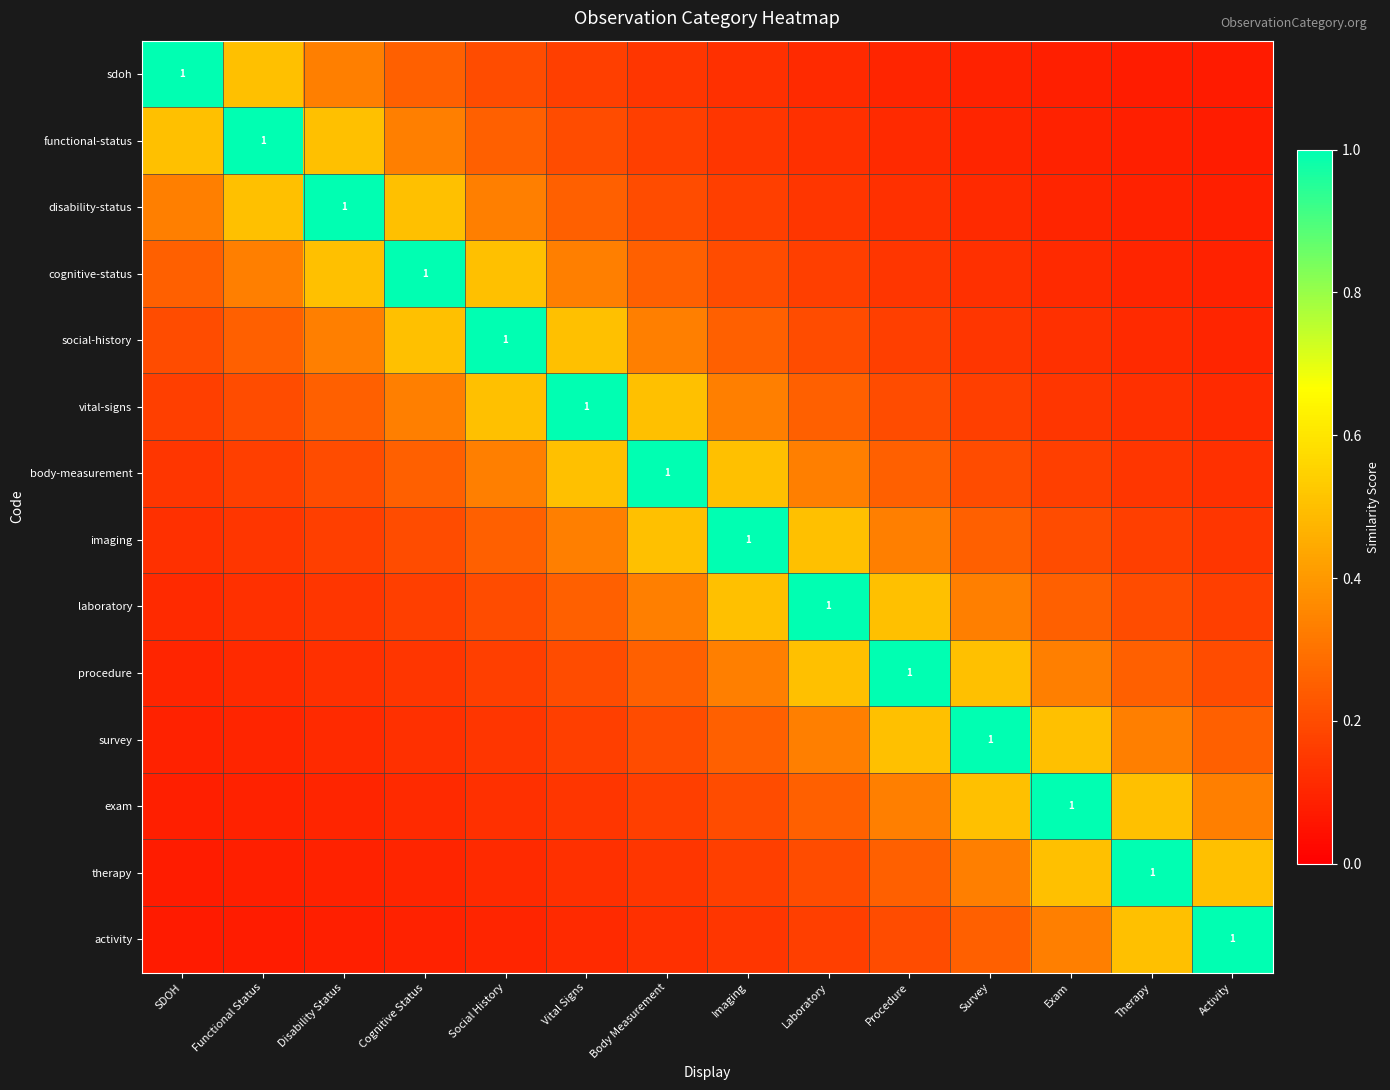

What is the maximum value shown in the chart?

1.0